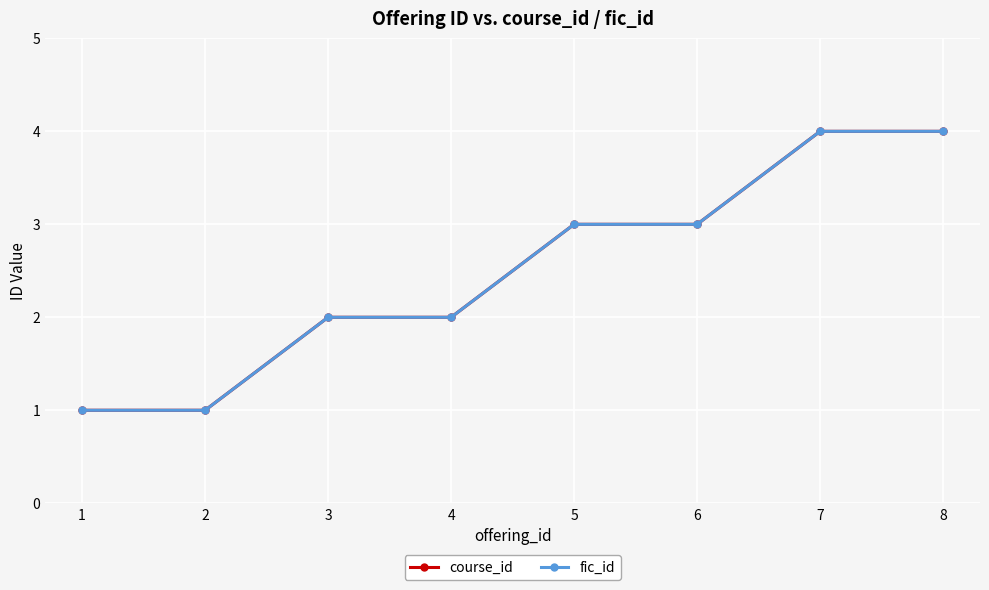

Does the chart have visible grid lines?

Yes